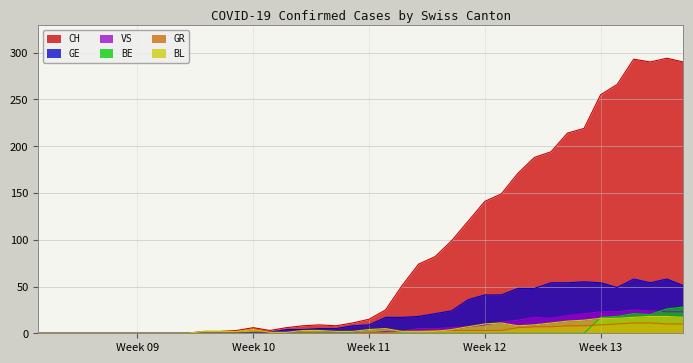

What is the maximum value for CH?

294